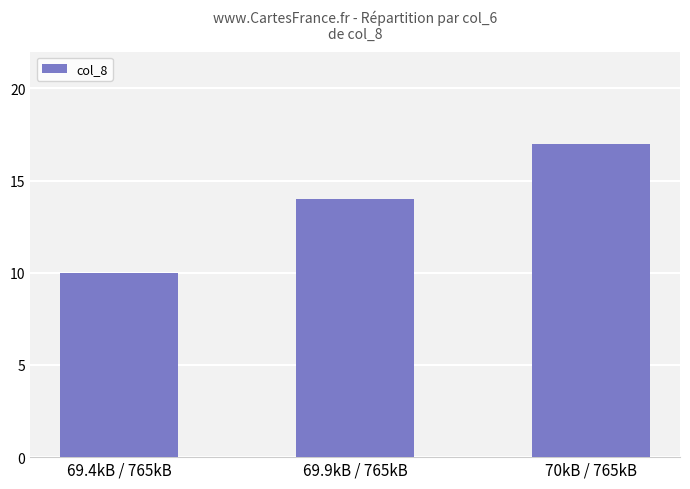

Does the chart contain any negative values?

No